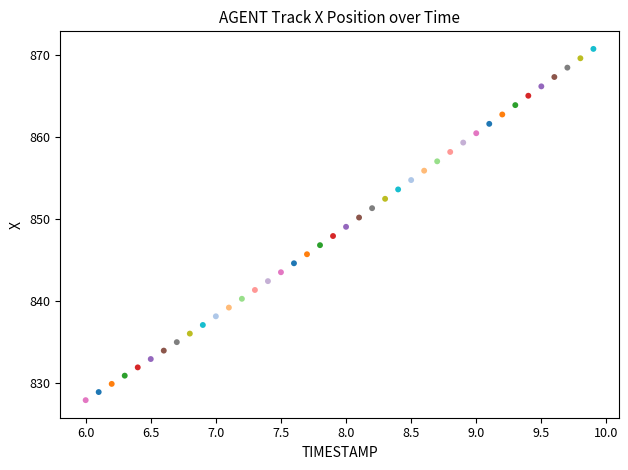

What is the range of X values (max minus min)?

3.9